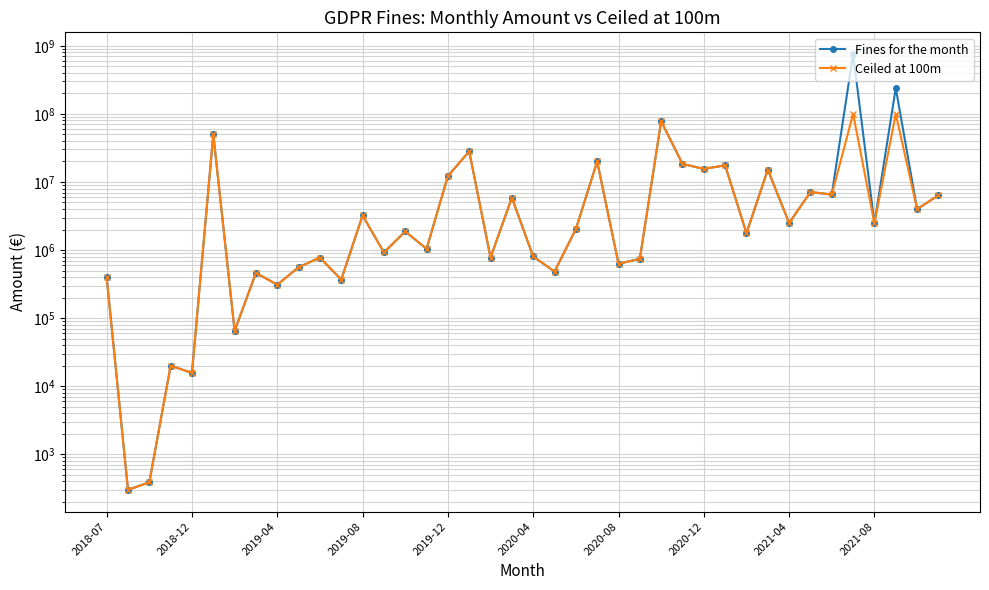

True or false: Ceiled at 100m and Fines for the month intersect in this chart.

False